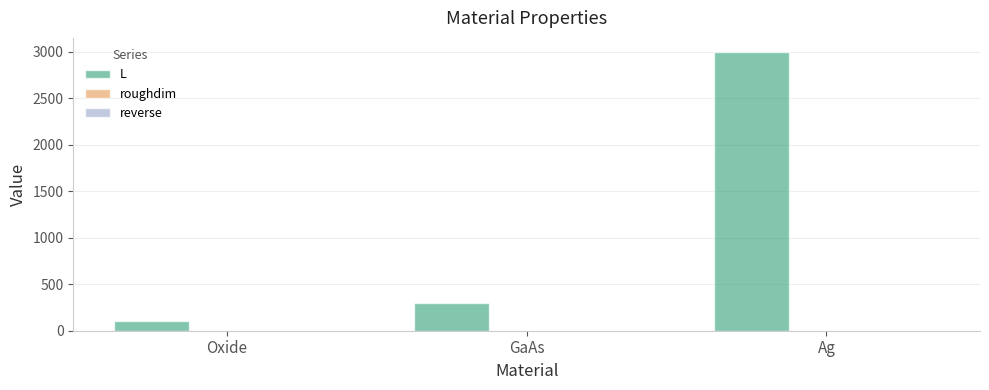

Which has a higher value, Ag or Oxide?

Ag